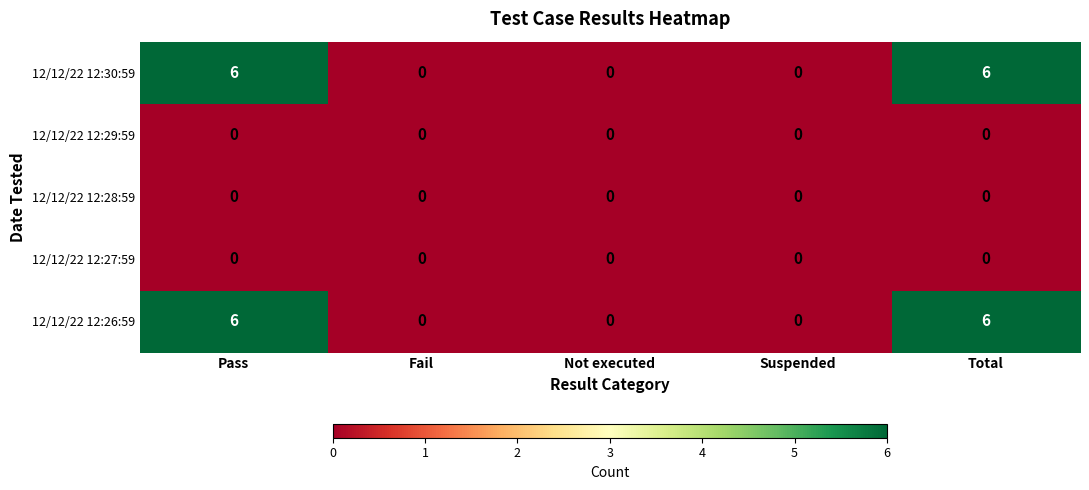

What is the maximum value shown in the chart?

6